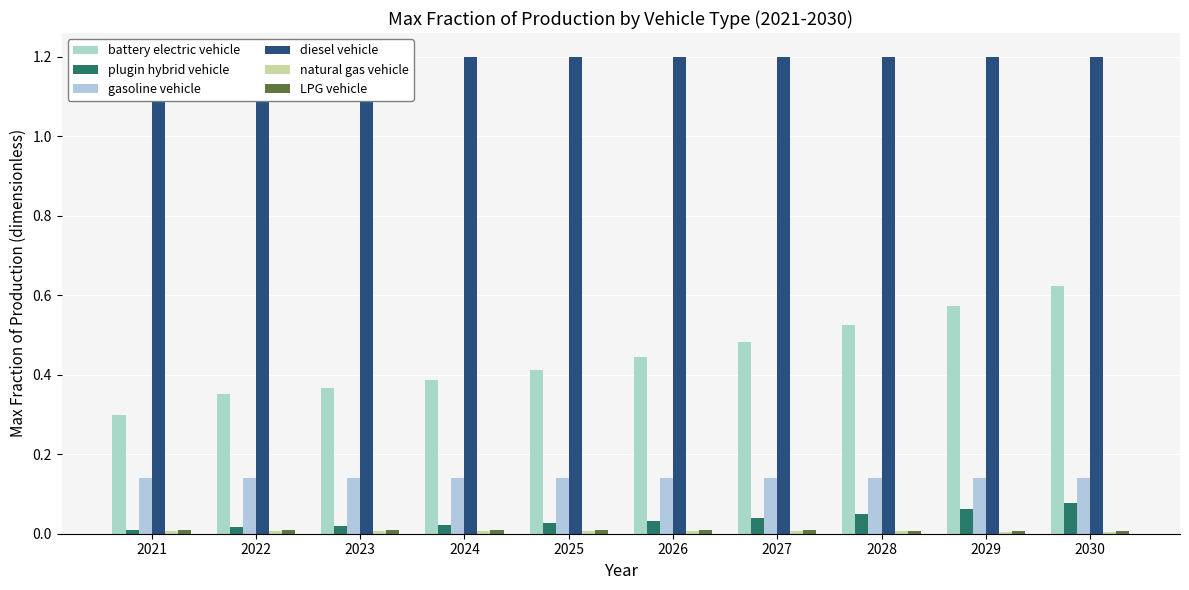

Which series has the largest range (max minus min)?

battery electric vehicle